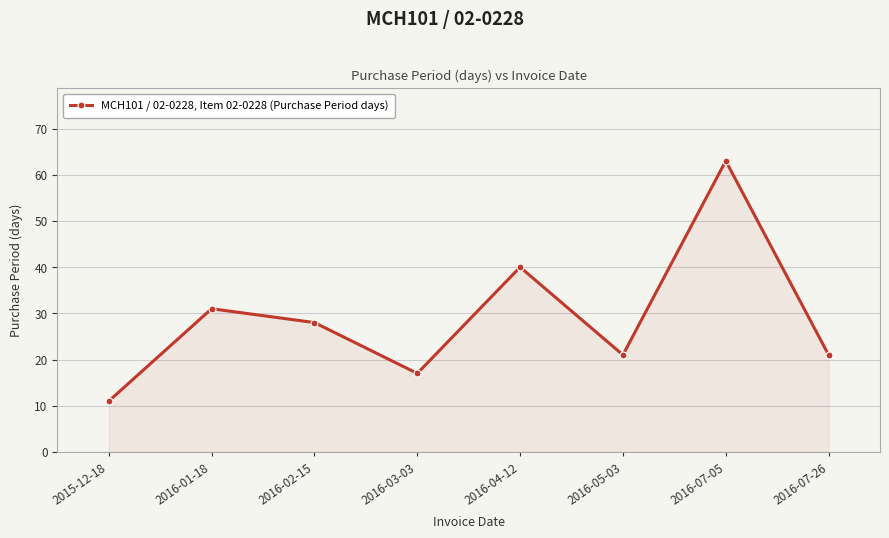

The chart shows a value of 33 at 2016-07-26. True or false?

False